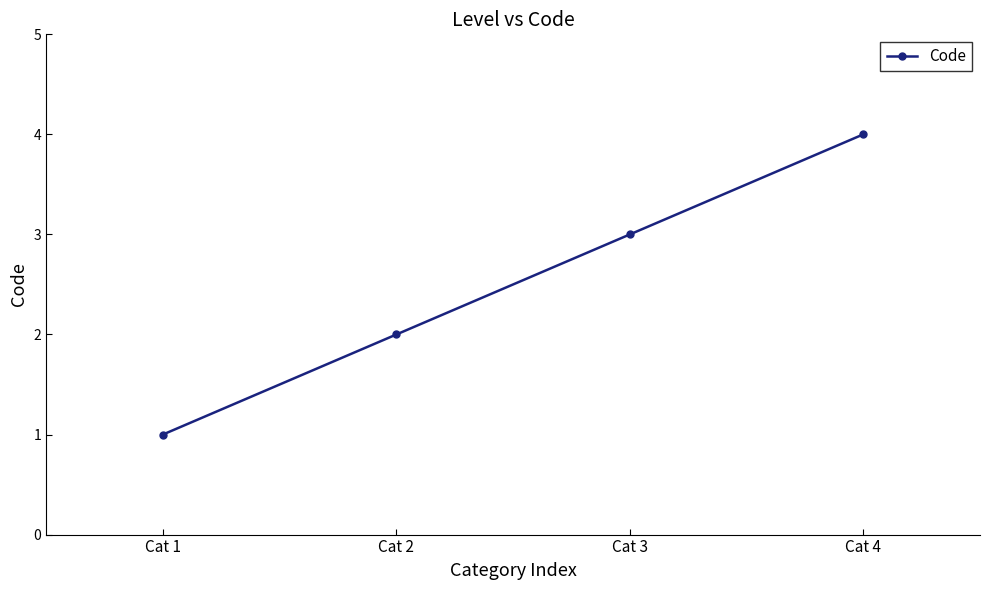

Is this an area chart (filled region under the line)?

No